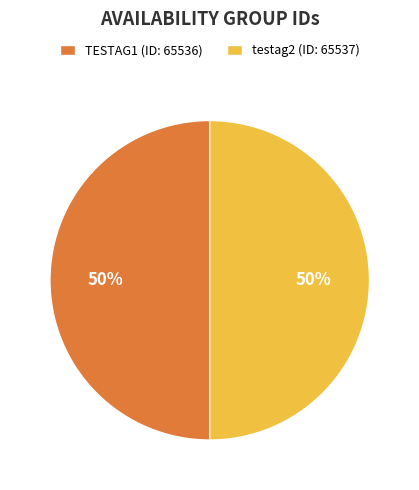

To the nearest percent, what is the average slice percentage?

50%